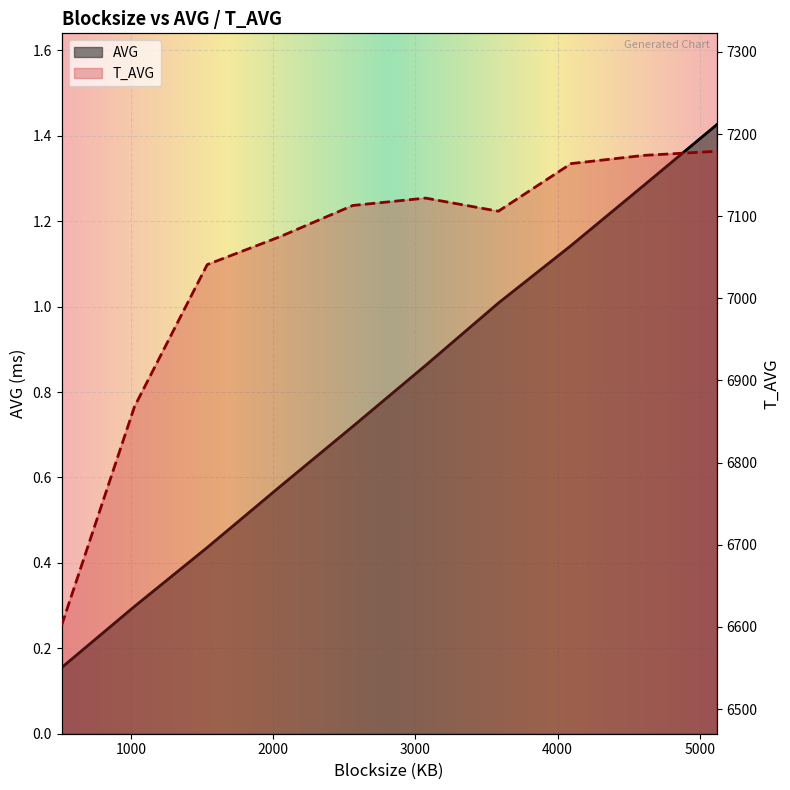

List the series in order of their peak value, highest first.

T_AVG, AVG